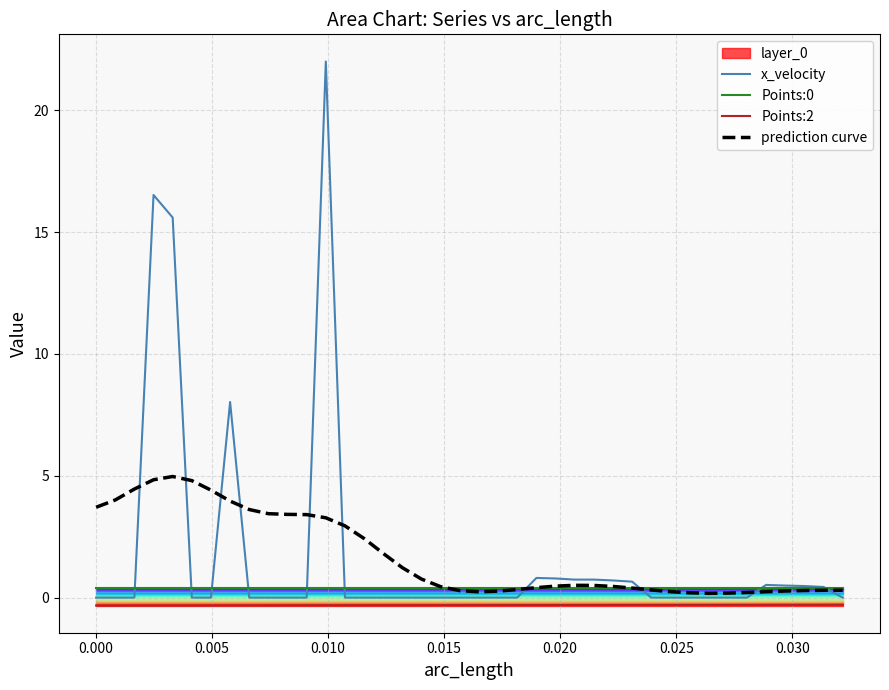

True or false: Points:0 and Points:2 intersect in this chart.

False